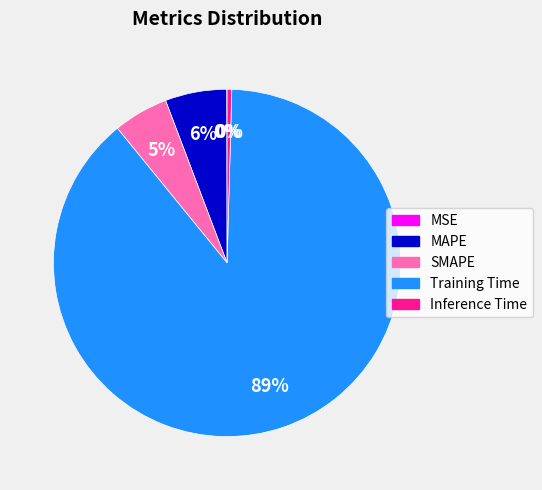

Combined, do Inference Time and SMAPE account for over 50%?

No